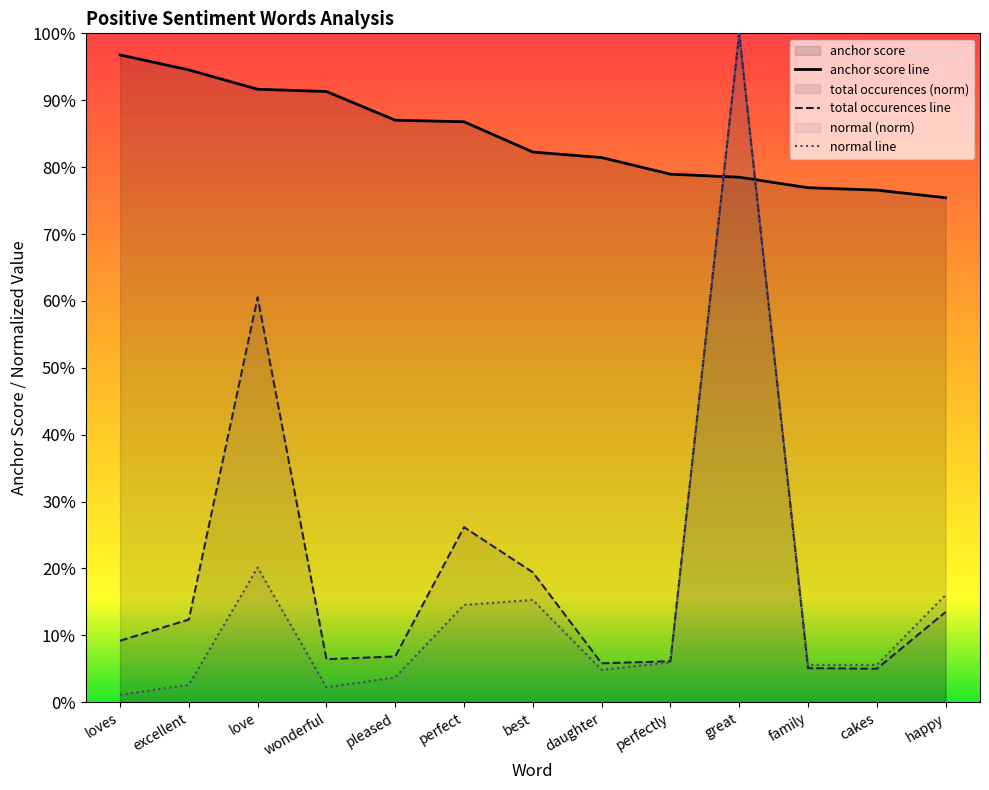

In total occurences, how many points are lower than both neighbors (excluding endpoints)?

3